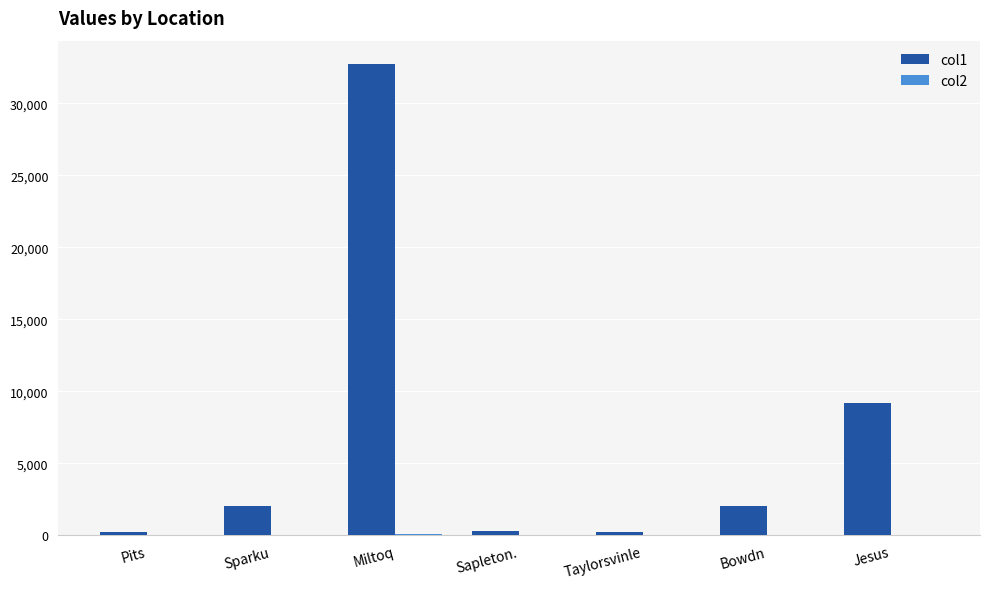

What is the sum of all col1 values?

46770.3